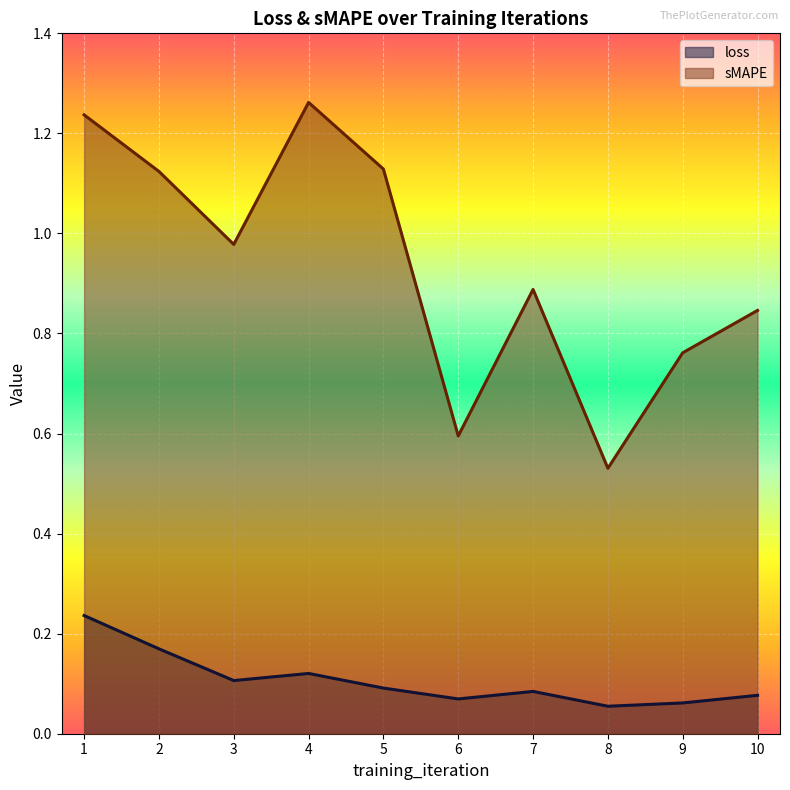

What is the difference between the loss values at 2 and 7?

0.1